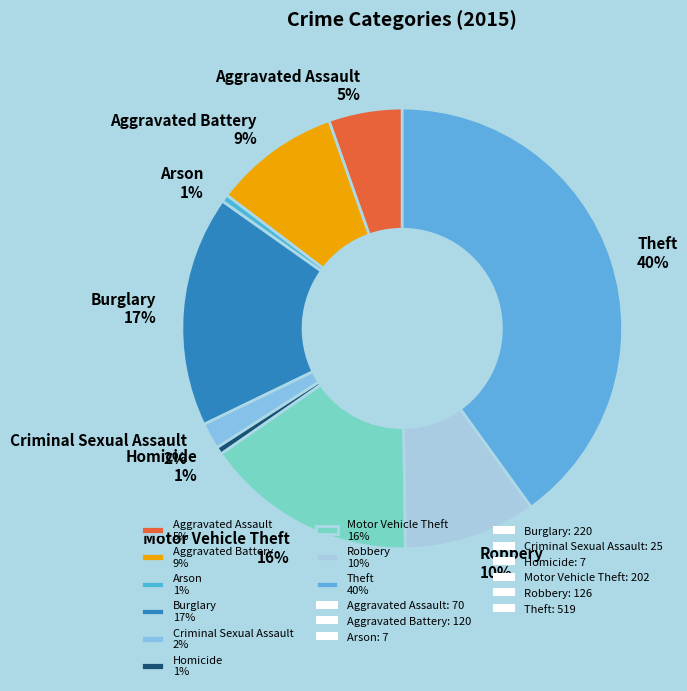

Combined, do Motor Vehicle Theft 16% and Theft 40% account for over 50%?

Yes